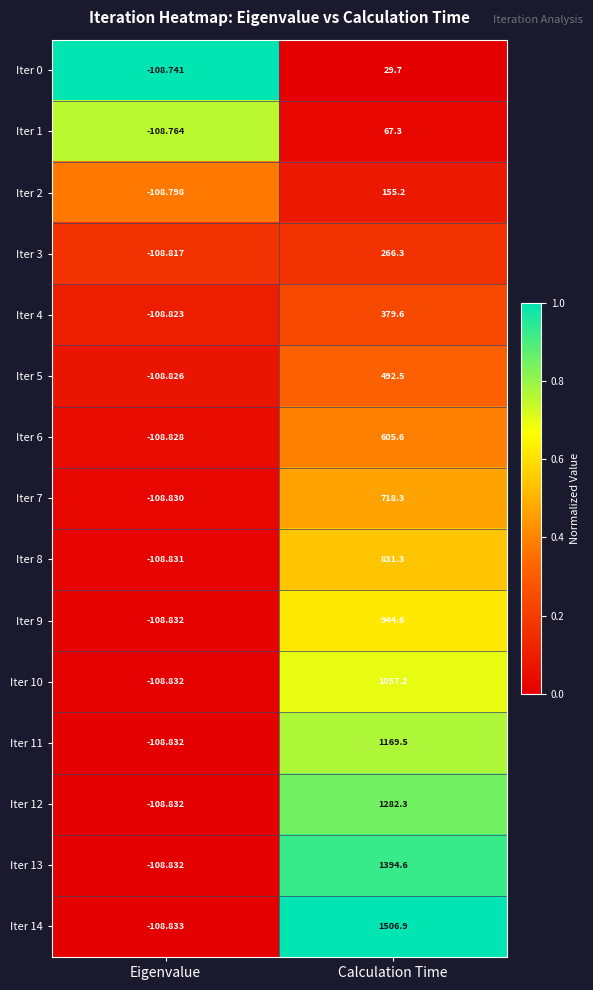

Which category has the highest value across all series?

Calculation Time